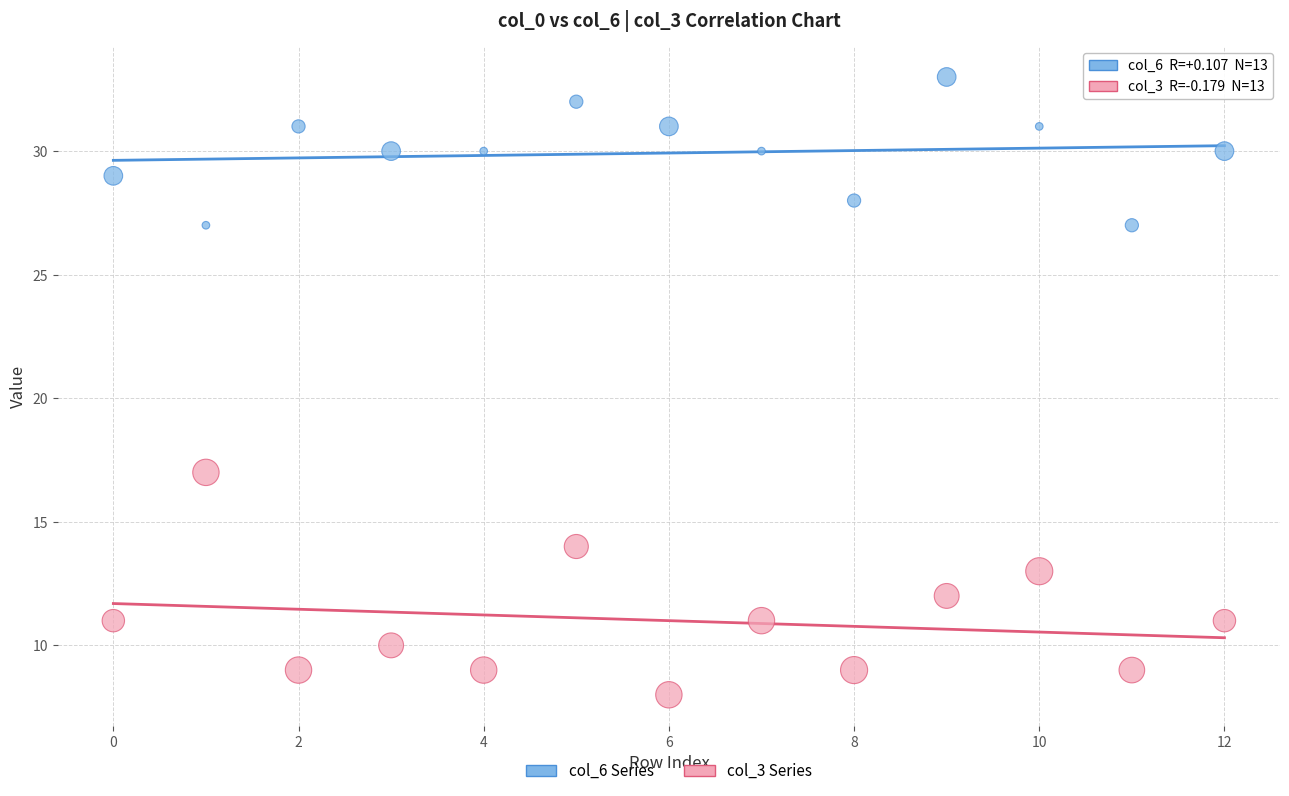

Across all data points, what is the range of Y values (max minus min)?

25